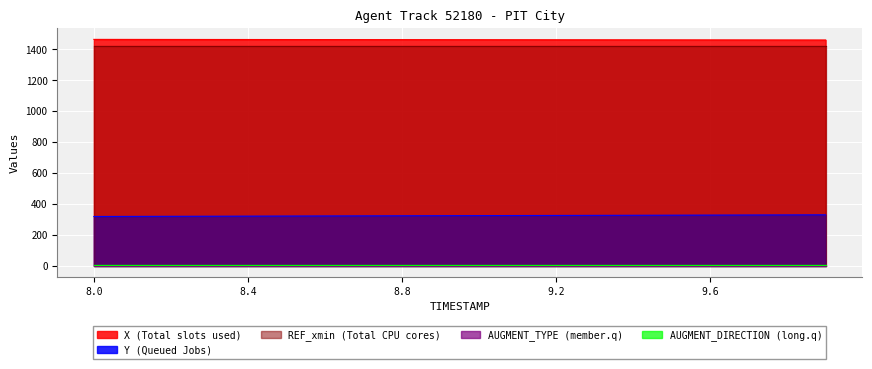

What position from the right is 9.9?

1